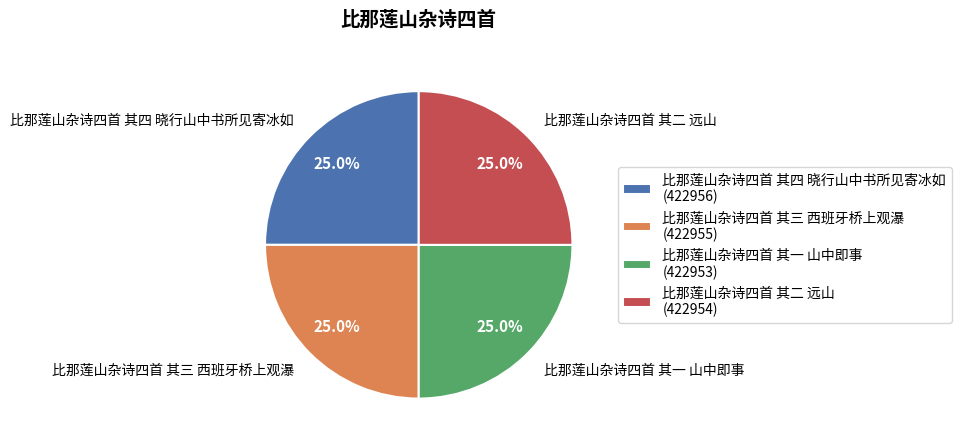

What percentage is the 比那莲山杂诗四首 其二 远山 slice, to the nearest percent?

25%